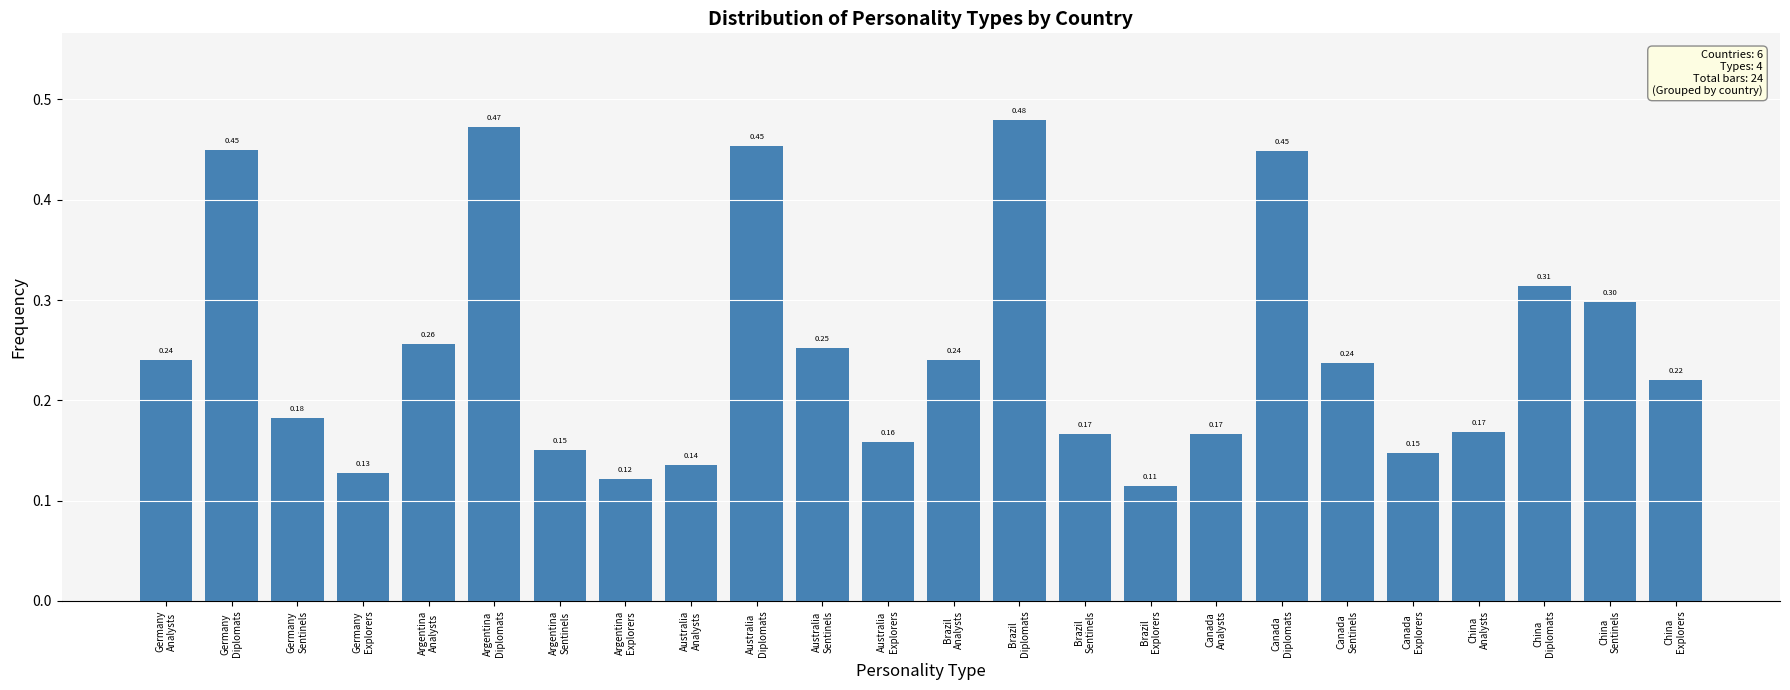

How many values are between 0 and 1?

24